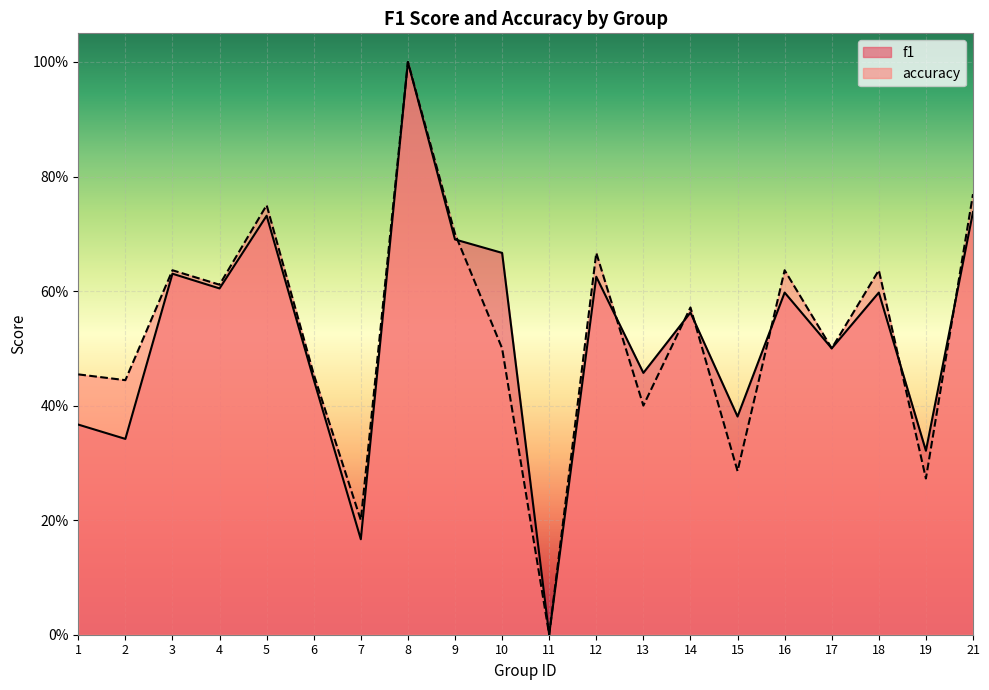

Count the f1 values in the range 0 to 1.

20